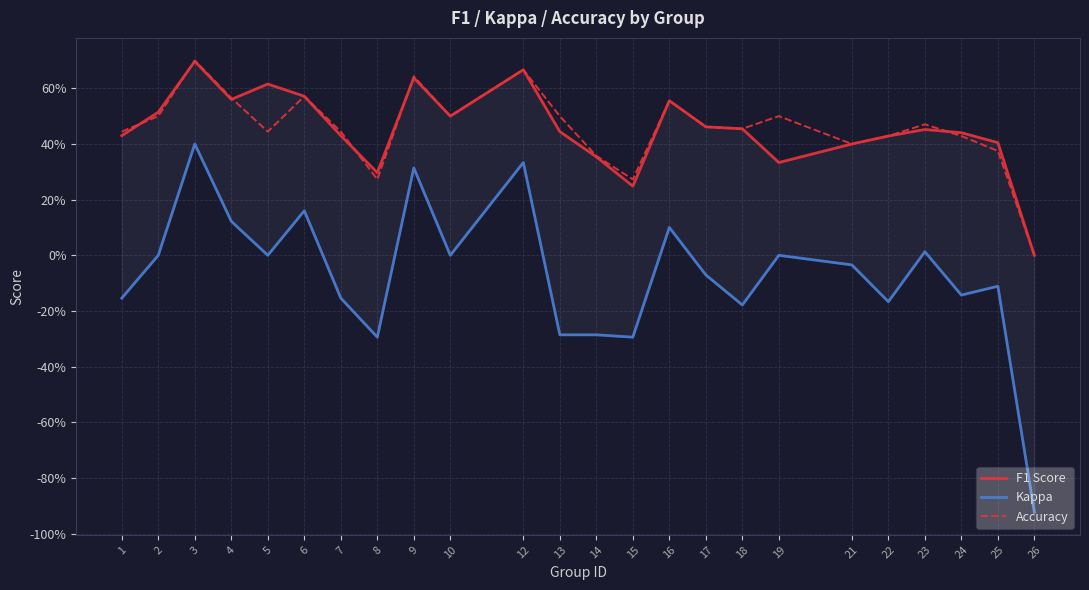

The F1 Score series shows 0.4 at 22. True or false?

True